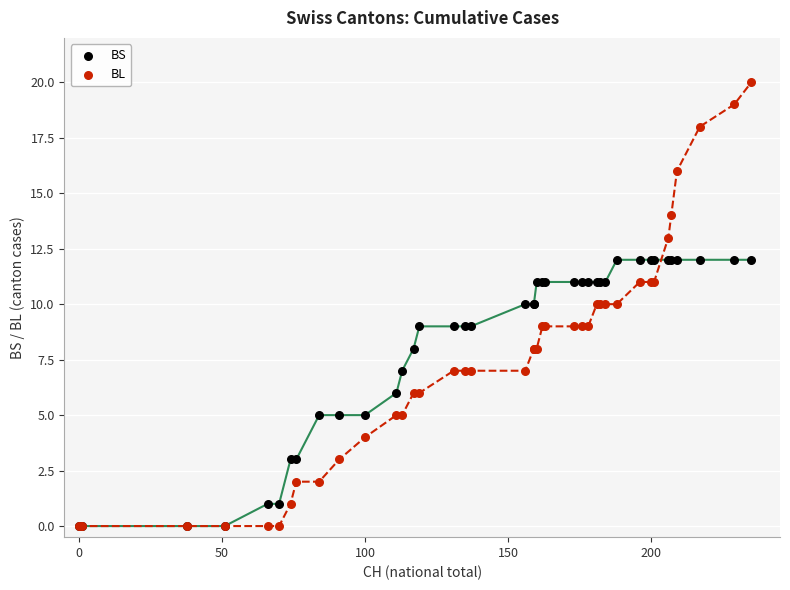

What are all the series names shown in the legend?

BS, BL